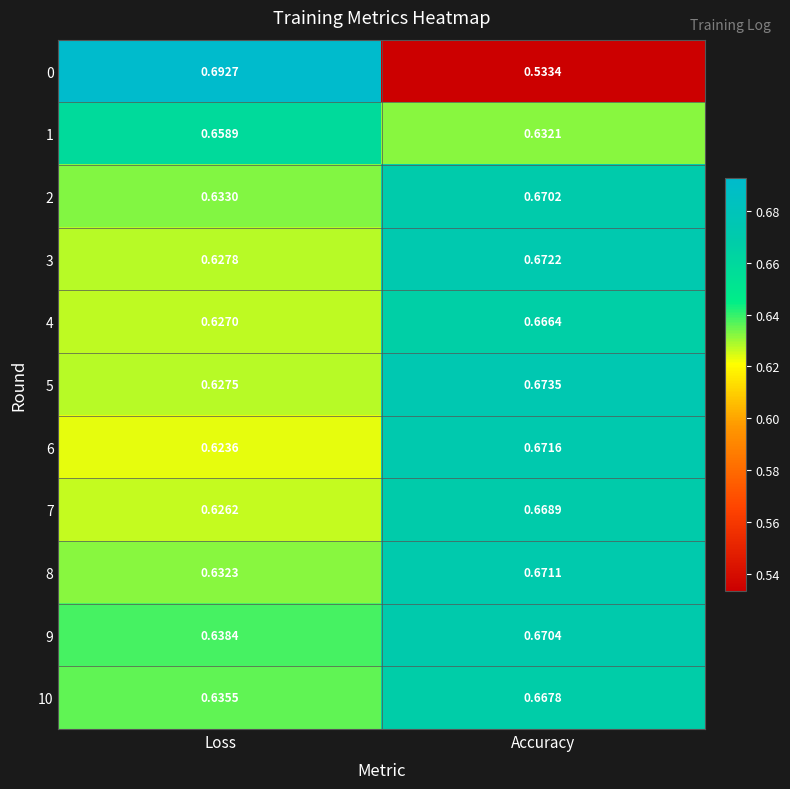

What is the difference between the highest and lowest values at Loss?

0.1